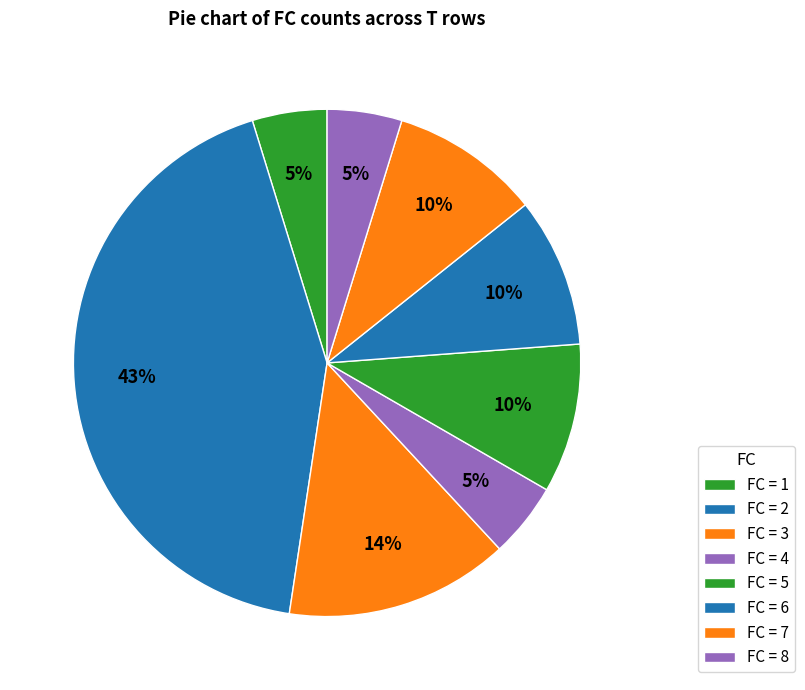

How many slices are in this pie chart?

8